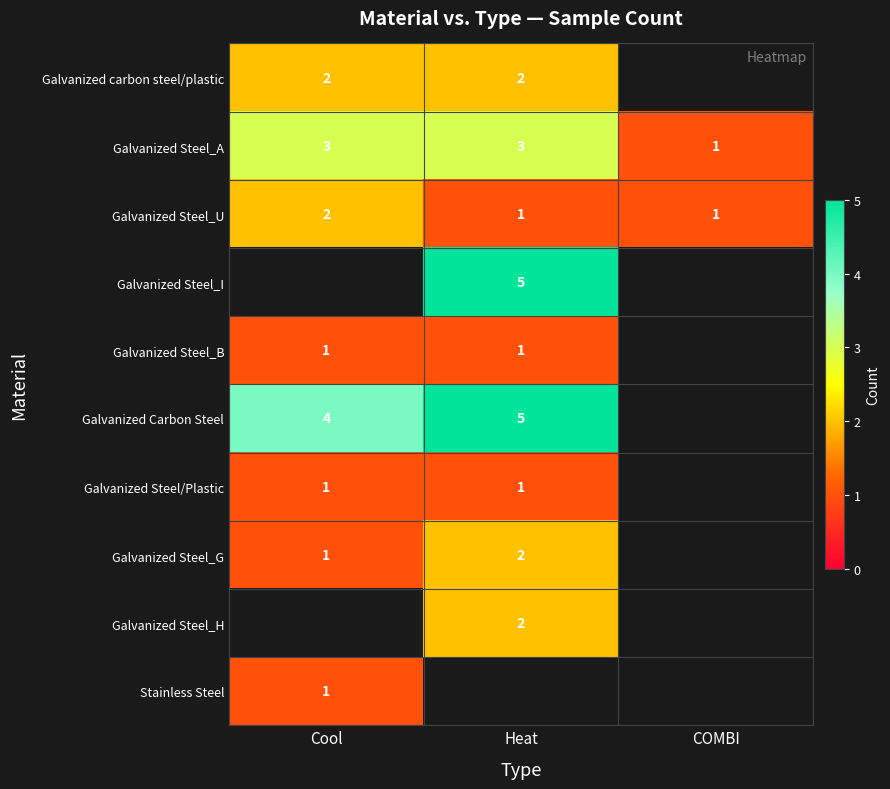

Which label corresponds to the largest value in the chart?

Heat